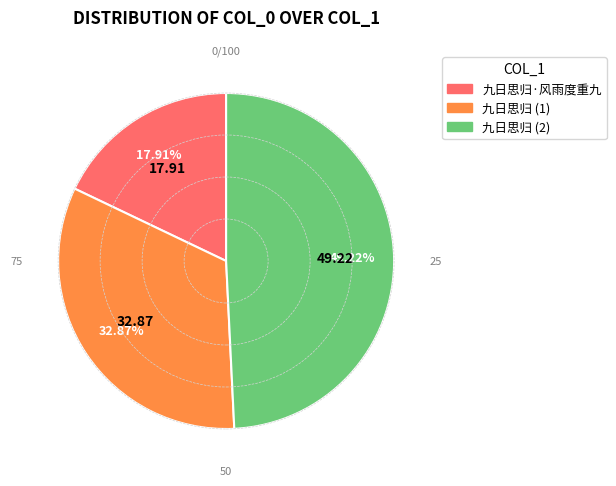

Rank the categories by value from highest to lowest.

九日思归, 九日思归, 九日思归·风雨度重九